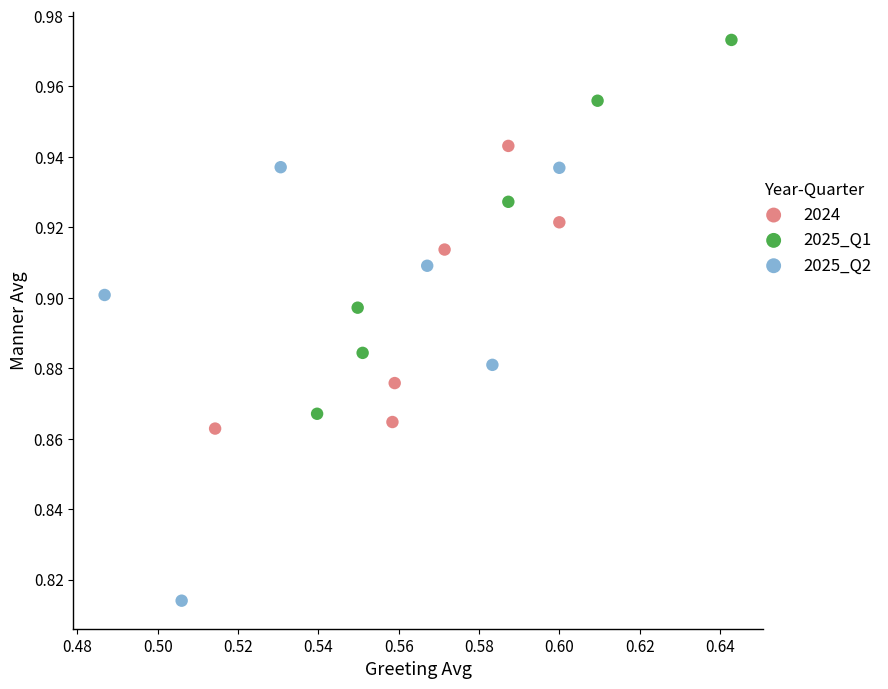

Which series has the largest Y range (max minus min)?

2025_Q2